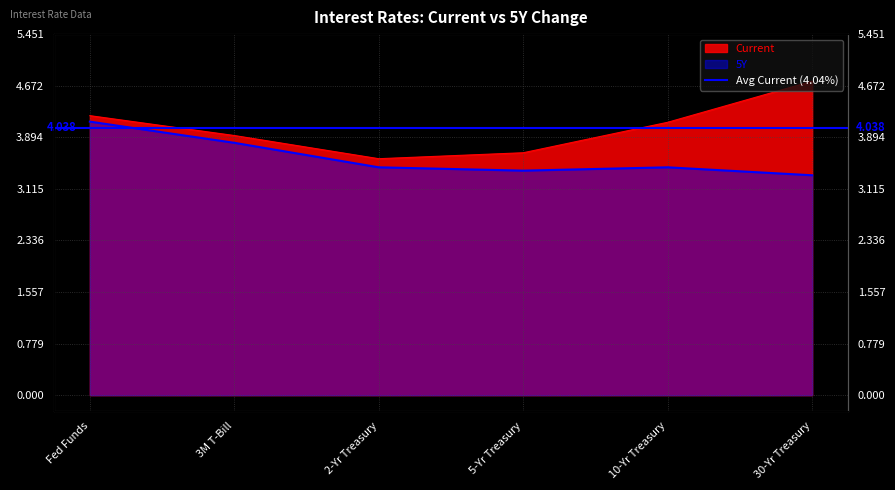

What is the difference between the maximum and minimum values in the Current series?

1.2